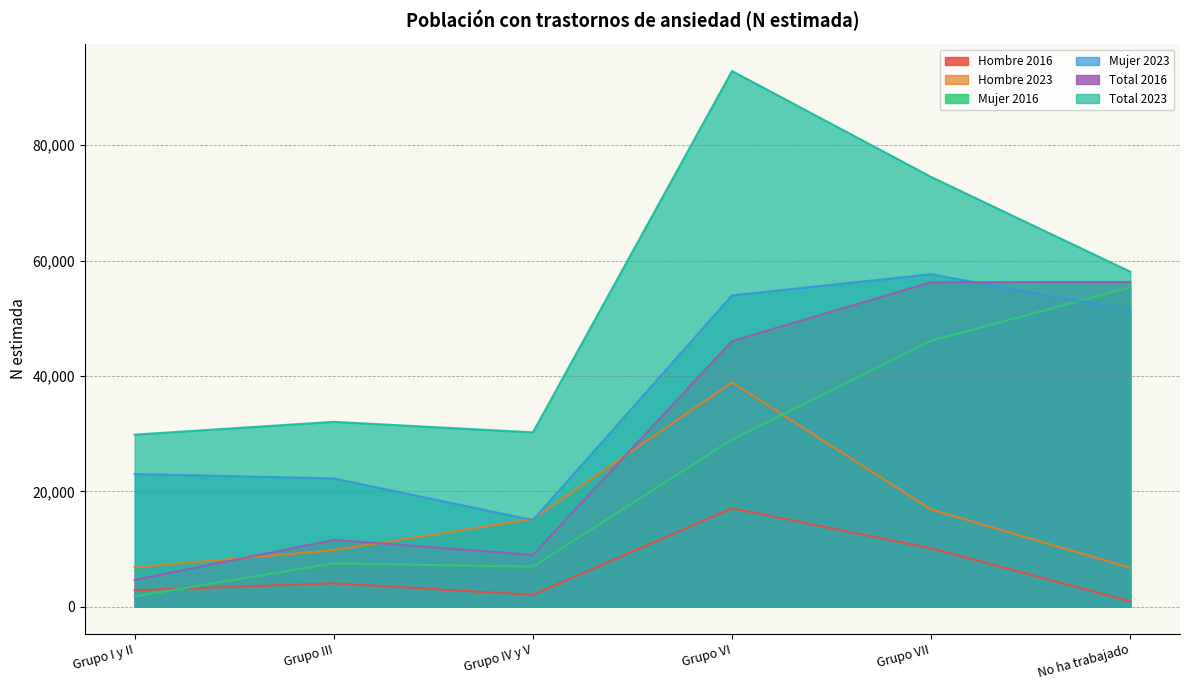

Which label corresponds to the smallest value in the chart?

No ha trabajado